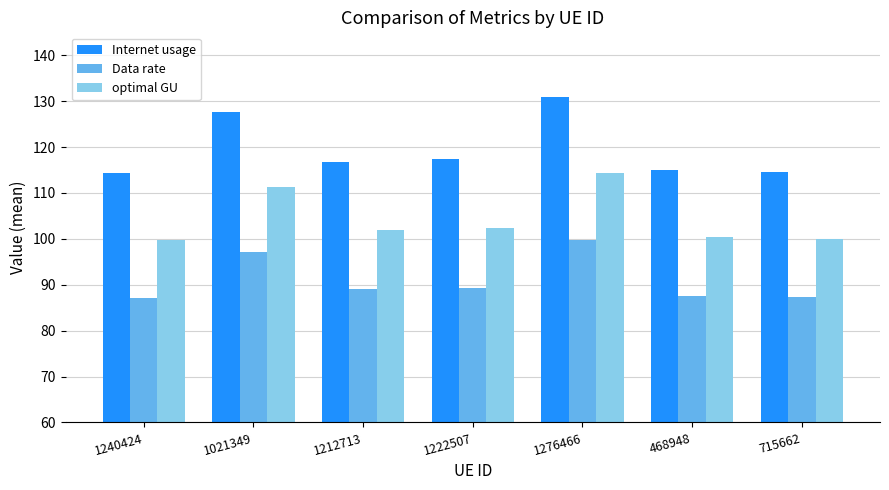

What is the maximum value for Data rate?

99.8